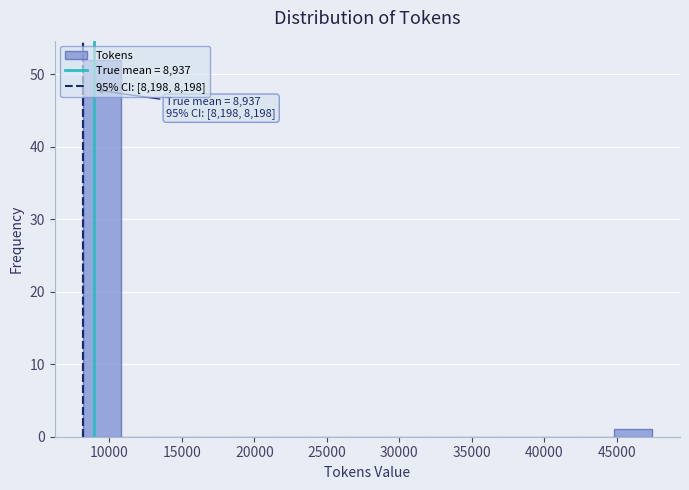

Which range on the x-axis has the tallest bar?

8000 to 11000